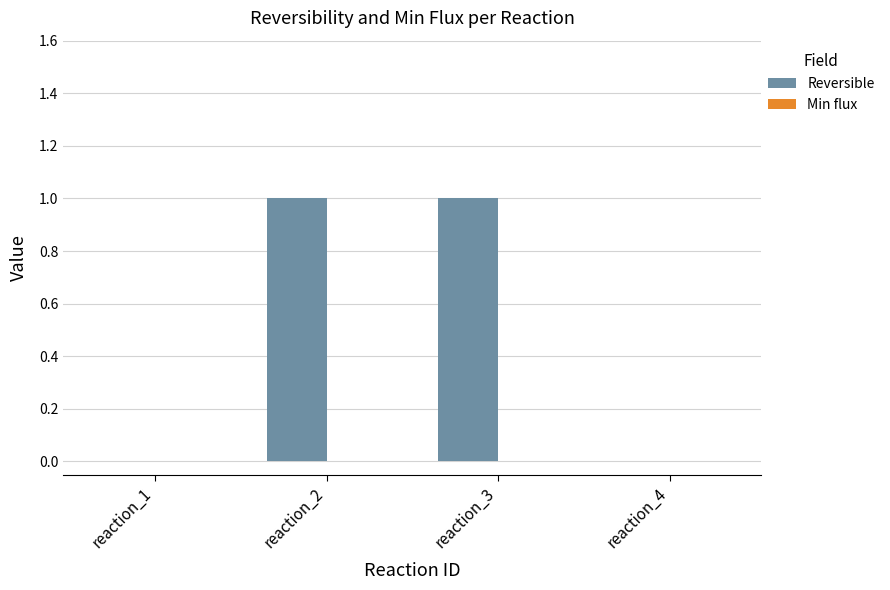

Which has a higher value, reaction_1 or reaction_2?

reaction_2